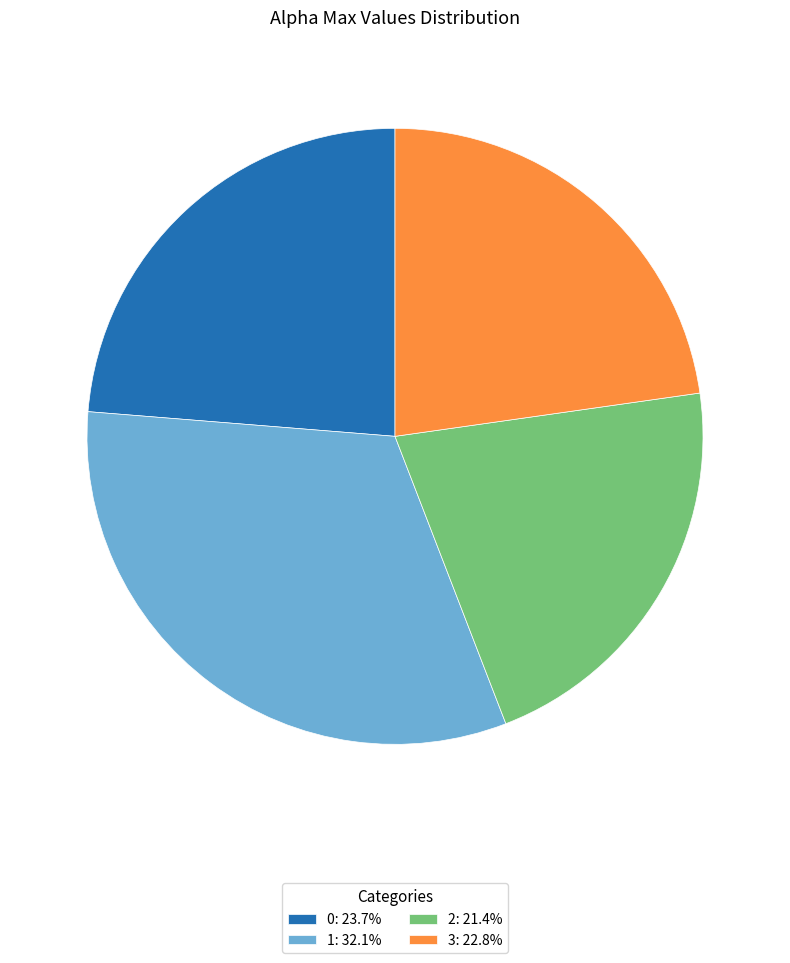

Approximately how many times larger is the value at 1: 32.1% compared to 2: 21.4%?

1.5